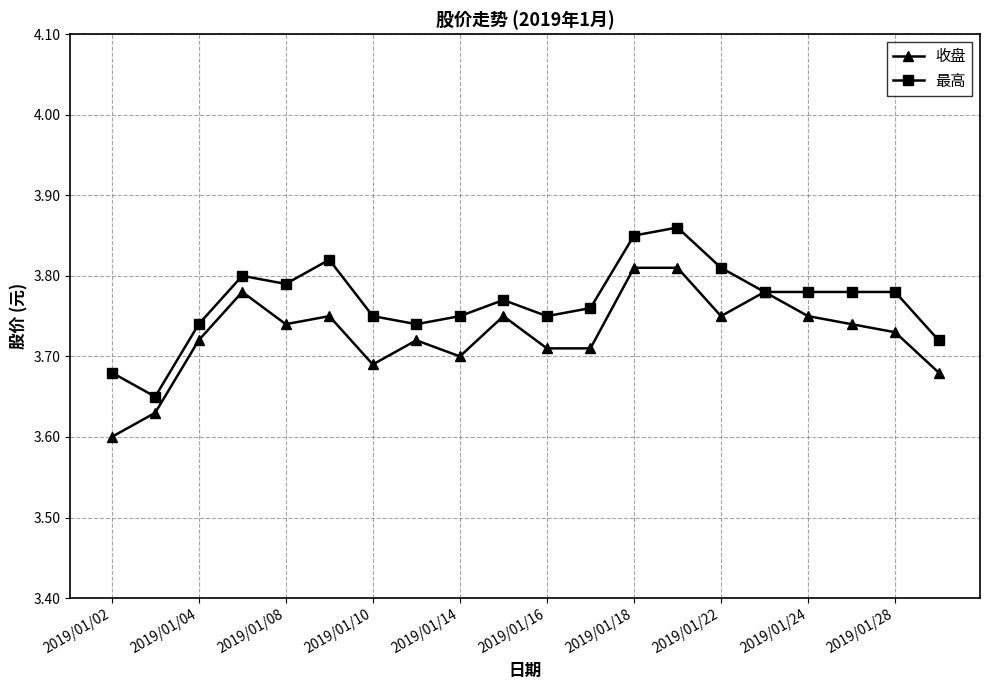

Which series has the largest total across all categories?

最高